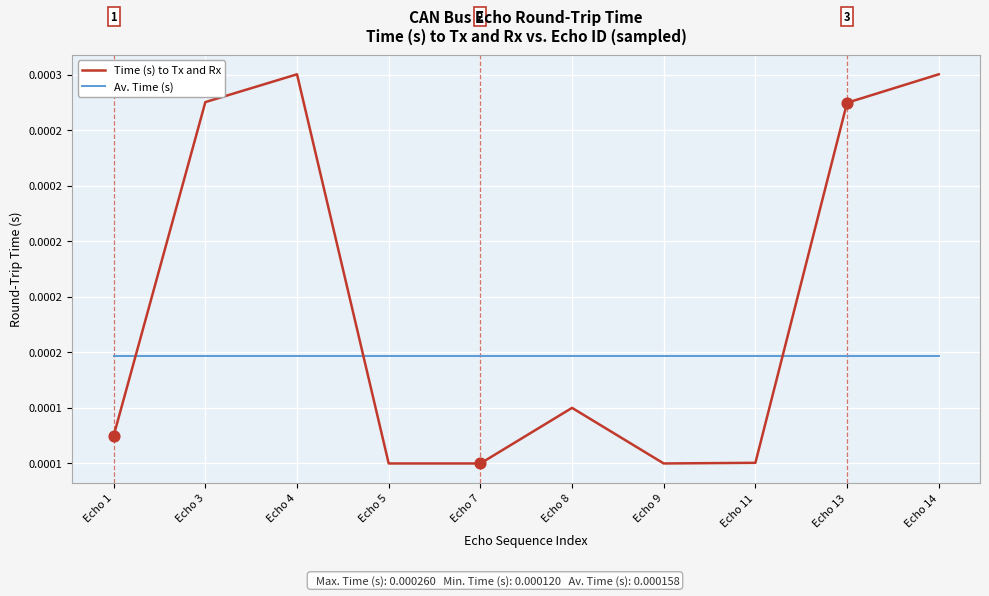

Is the value of Time (s) to Tx and Rx at Echo 7 greater than the value of Av. Time (s) at Echo 1?

No